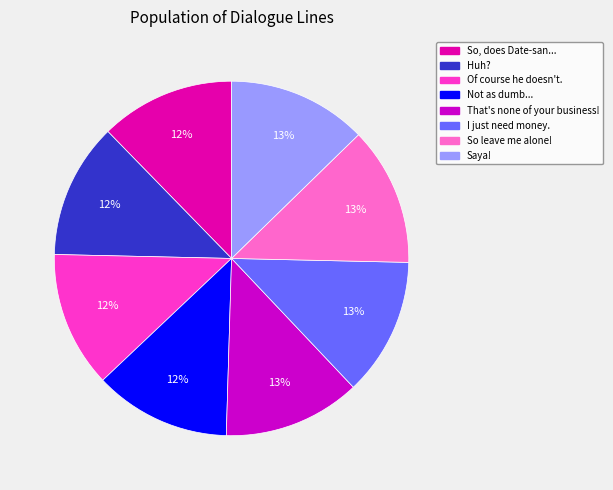

Is there any slice that represents more than half of the pie?

No